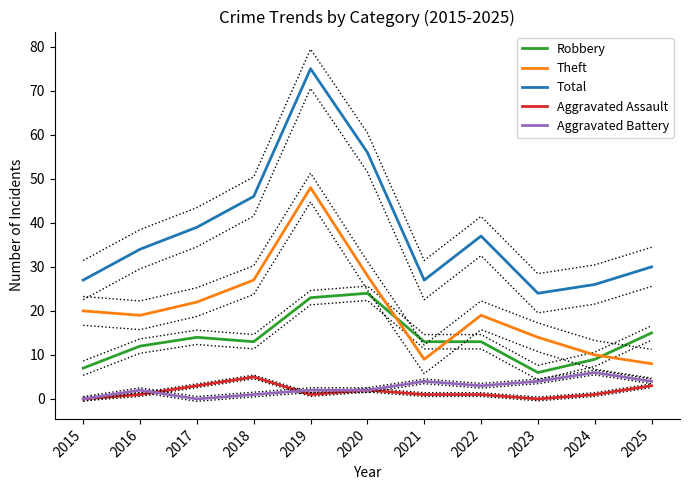

True or false: Theft and Aggravated Battery cross at least once.

False